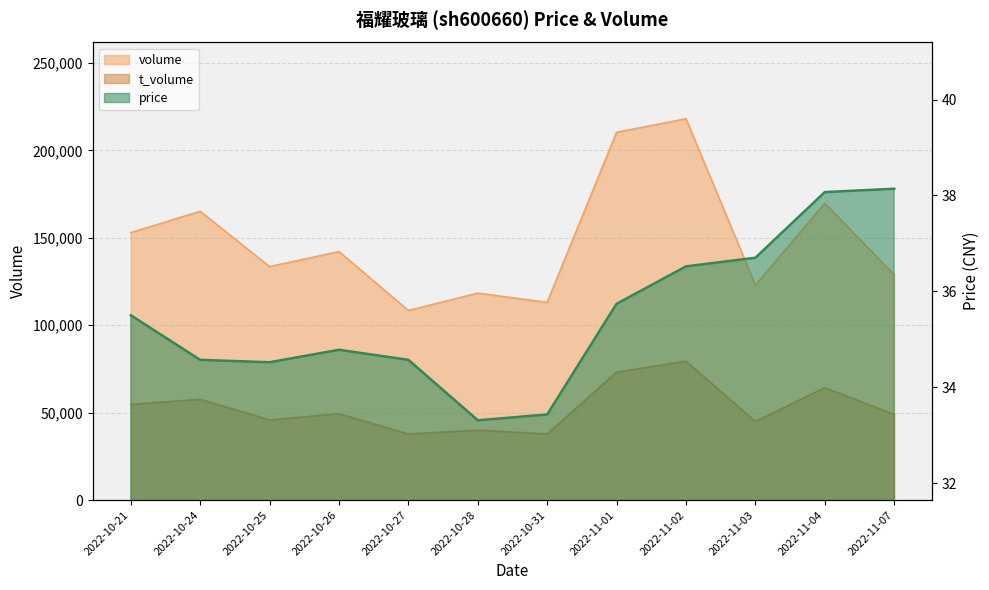

Reading left to right, what are all the values shown in this chart?

volume: 152924.0	165118.0	133504.0	142079.0	108415.0	118318.0	113057.0	210309.0	218033.0	122942.0	169713.0	128877.0
t_volume: 54719.0	57600.0	45813.0	49391.0	37793.0	39973.0	37819.0	73159.0	79442.0	44937.0	64252.0	49000.0
price: 35.5	34.6	34.5	34.8	34.6	33.3	33.4	35.7	36.5	36.7	38.1	38.1